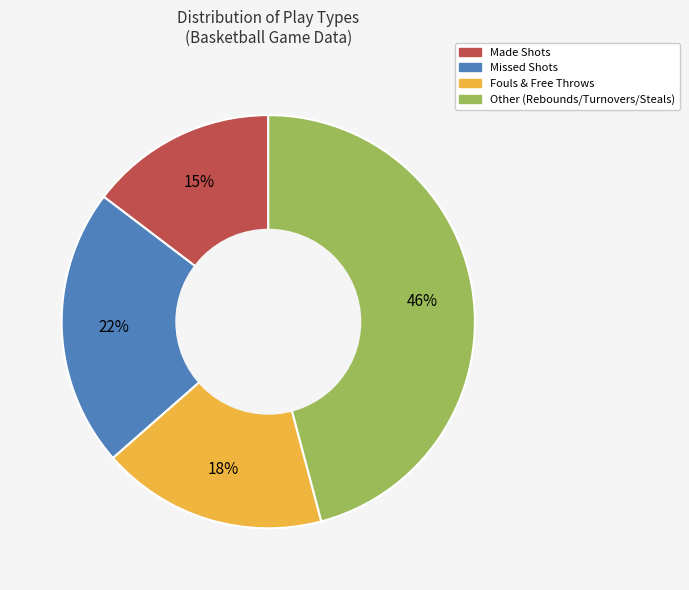

Does any single category account for the majority?

No